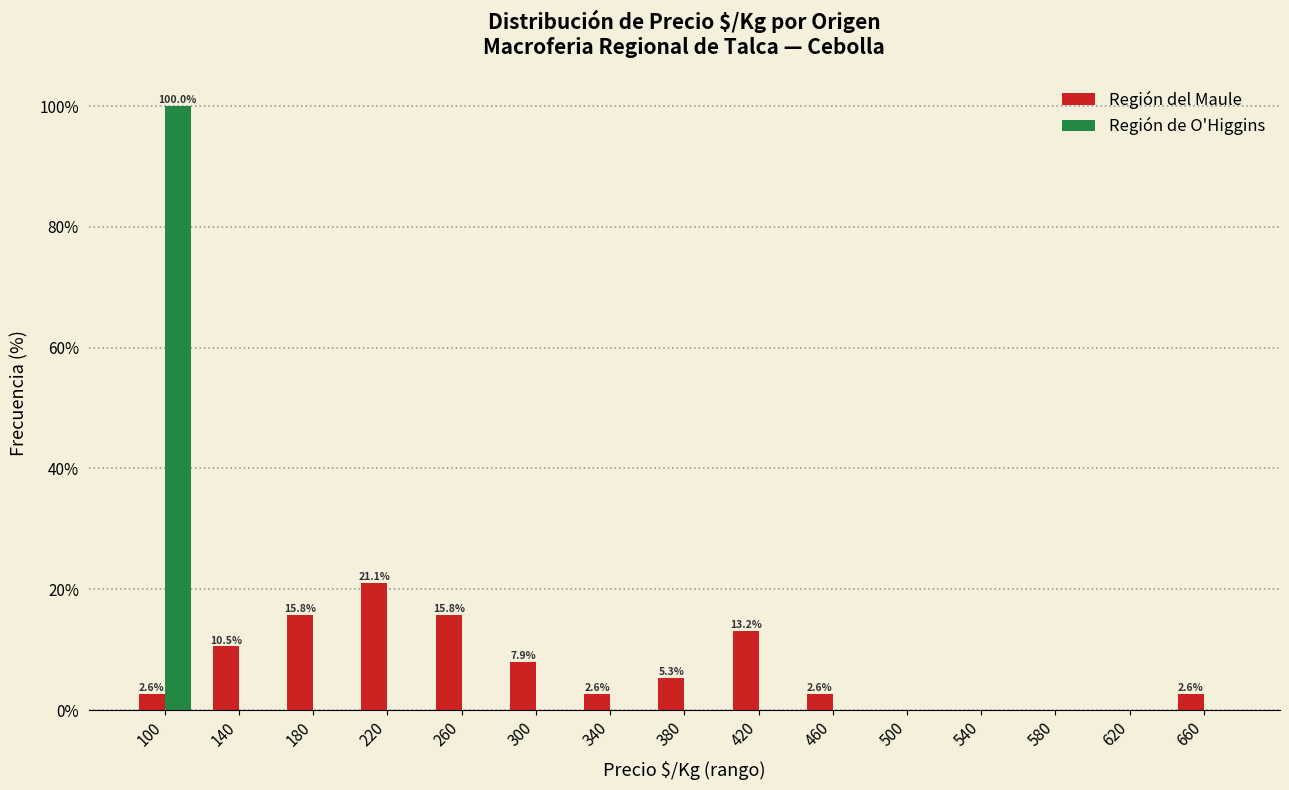

Reading left to right, extract all data points from this chart.

Región del Maule: 100=2.6	140=10.5	180=15.8	220=21.1	260=15.8	300=7.9	340=2.6	380=5.3	420=13.2	460=2.6	500=0.0	540=0.0	580=0.0	620=0.0	660=2.6
Región de O'Higgins: 100=100.0	140=0.0	180=0.0	220=0.0	260=0.0	300=0.0	340=0.0	380=0.0	420=0.0	460=0.0	500=0.0	540=0.0	580=0.0	620=0.0	660=0.0